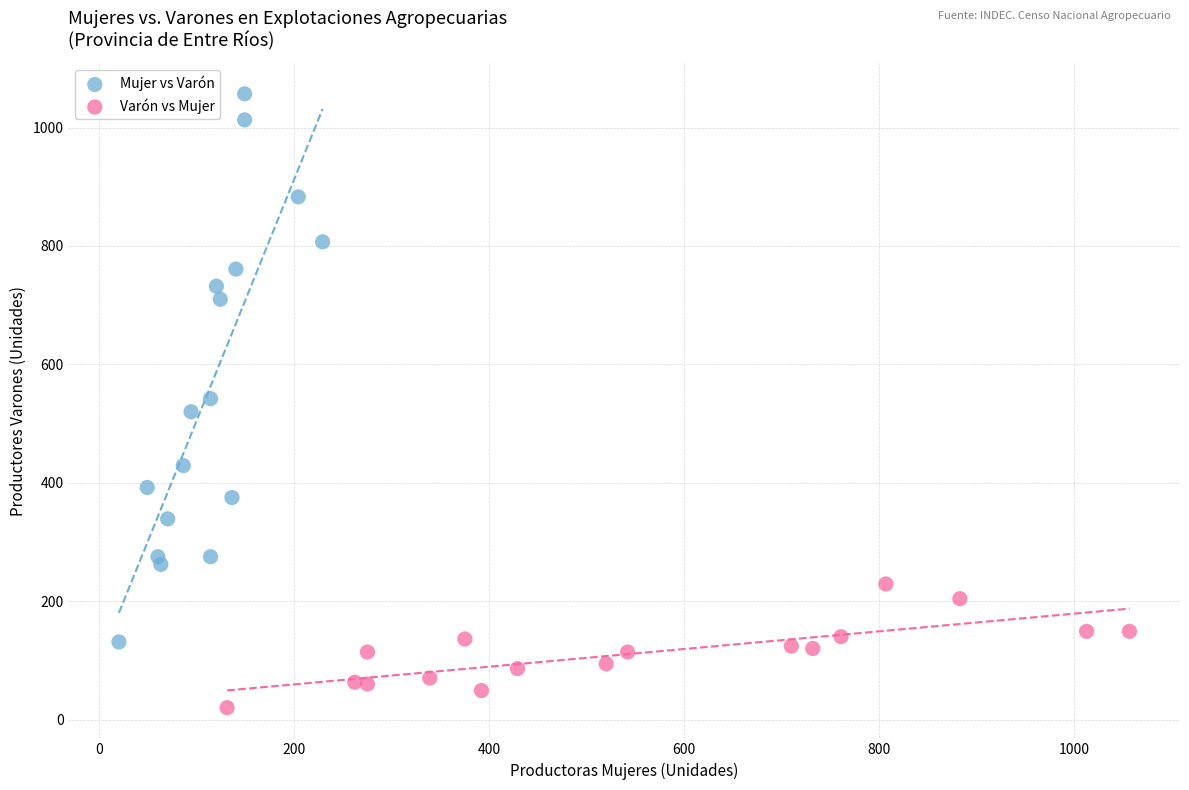

Which series contains the highest Y value?

Mujer vs Varón